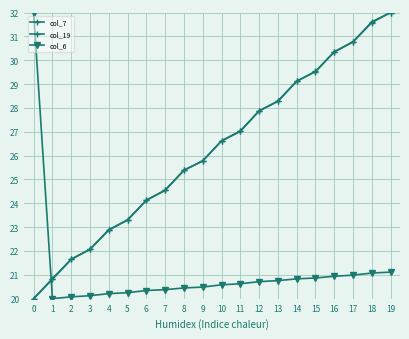

Rank the series by their maximum value, from lowest to highest.

col_7, col_19, col_6